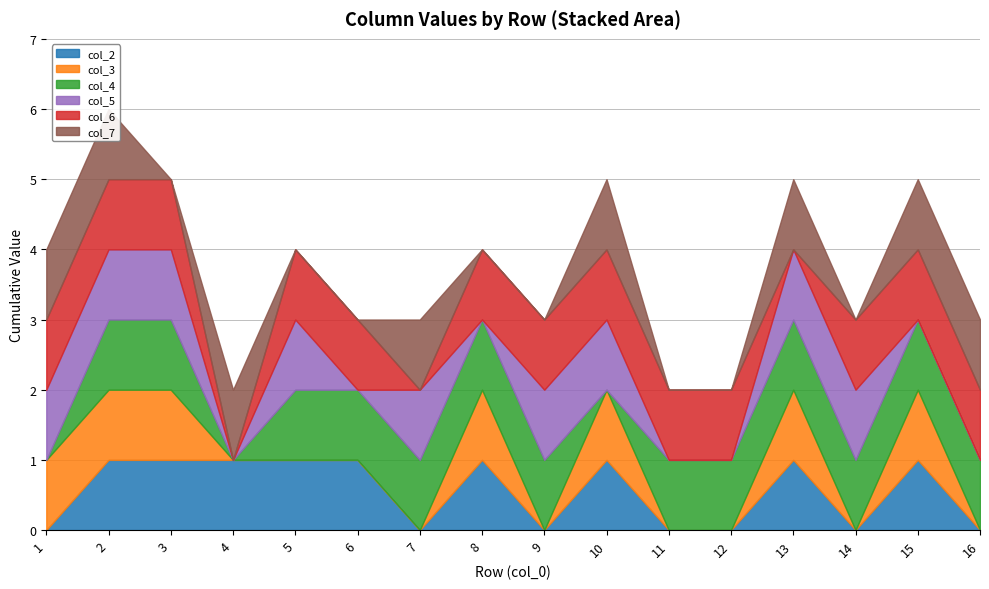

Between which two adjacent categories do col_6 and col_5 first intersect?

6 and 7